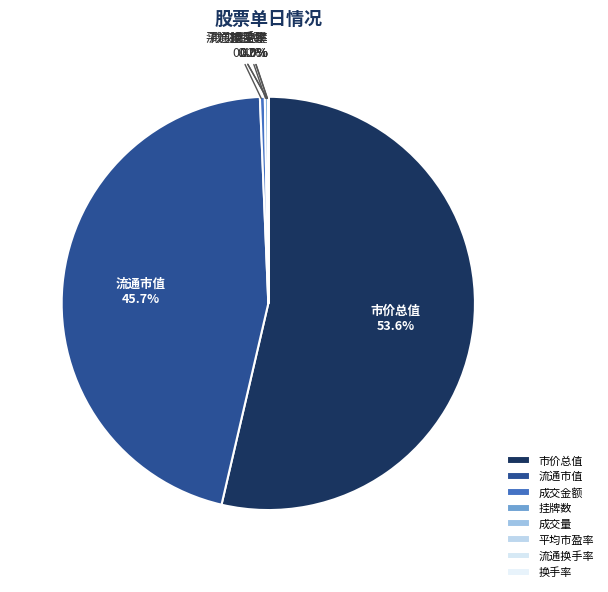

What is the largest slice in the pie chart?

市价总值